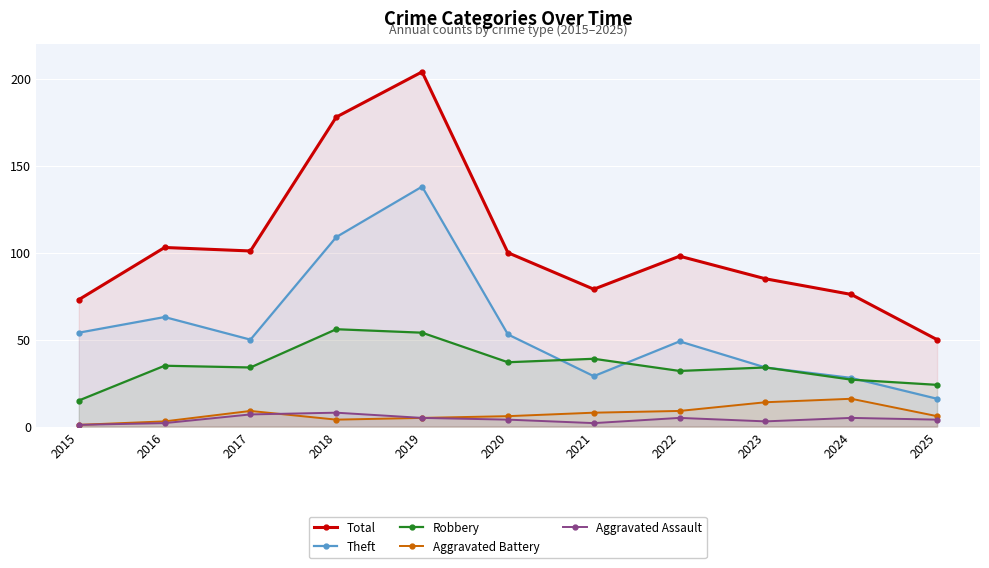

What is the value of the Aggravated Assault point at the 7th from the left?

2